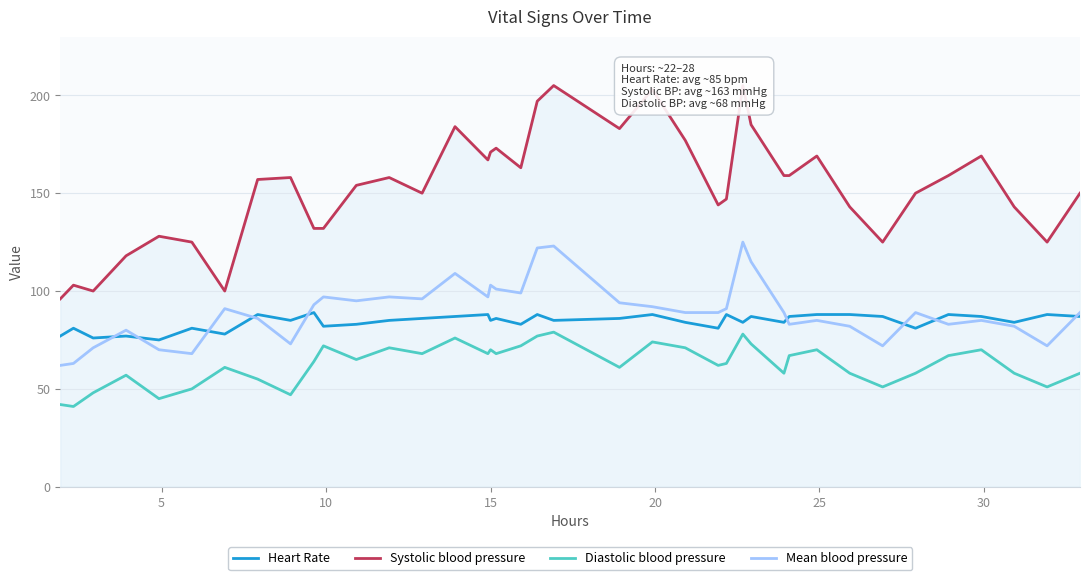

True or false: Mean blood pressure and Diastolic blood pressure cross at least once.

False